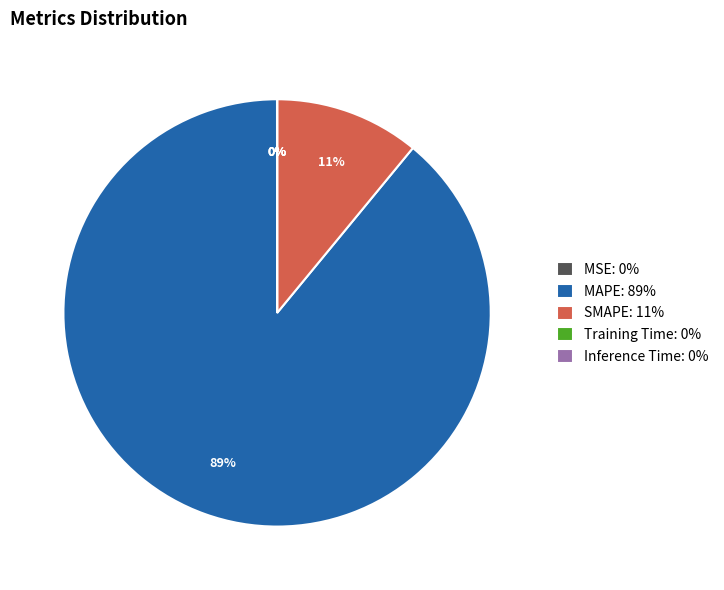

Which slice represents more than half of the pie?

MAPE